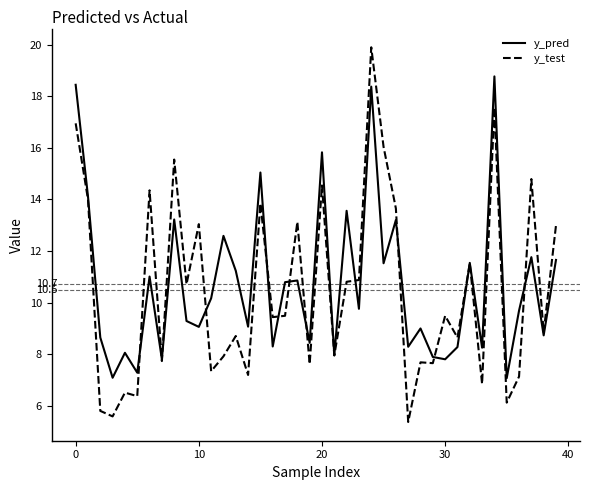

What is the minimum value shown in the chart?

5.4